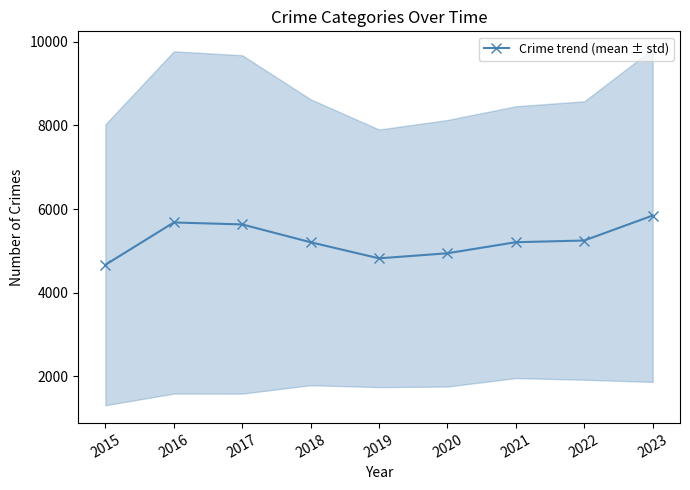

How many values are below 5205?

4